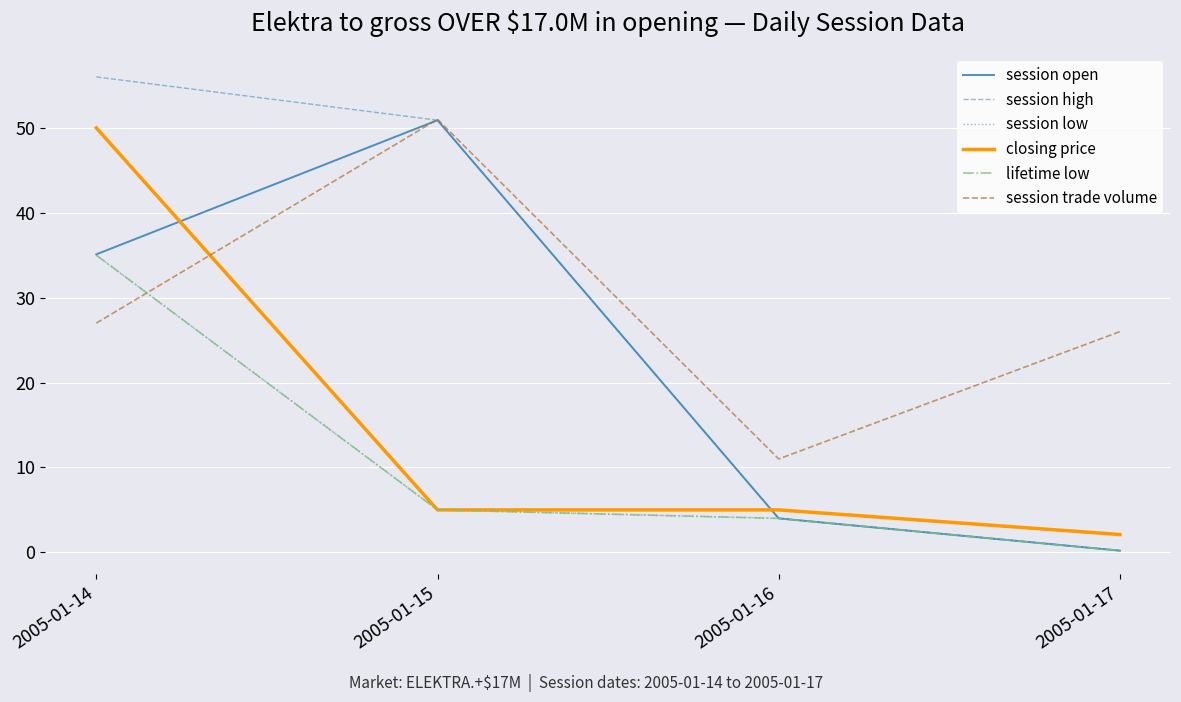

Is this an area chart (filled region under the line)?

No